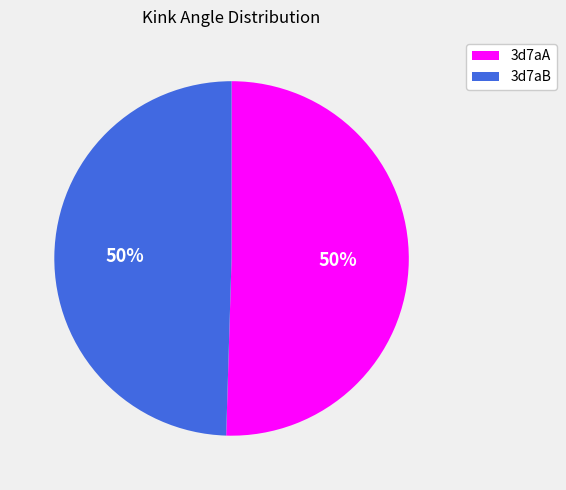

Do 3d7aA and 3d7aB together represent more than half of the pie?

Yes